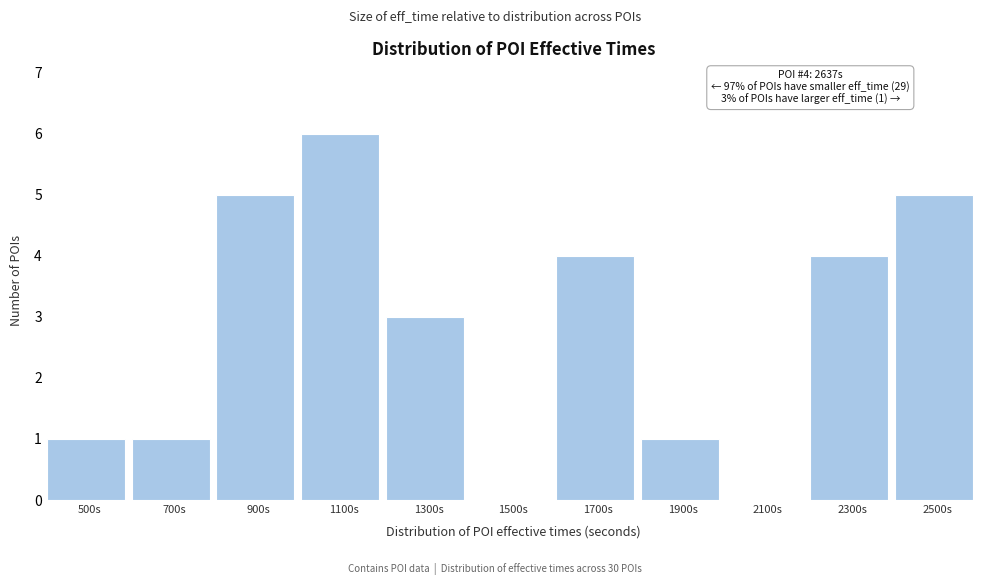

Reading right to left, extract all data points from this chart.

2500s=5	2300s=4	2100s=0	1900s=1	1700s=4	1500s=0	1300s=3	1100s=6	900s=5	700s=1	500s=1